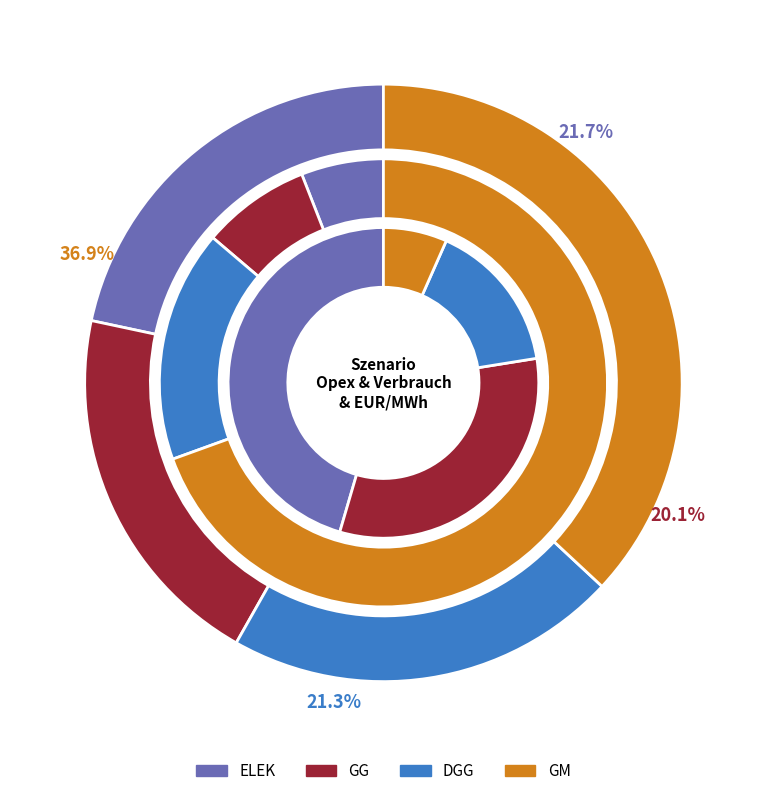

Which category has the smallest portion of the pie?

GM